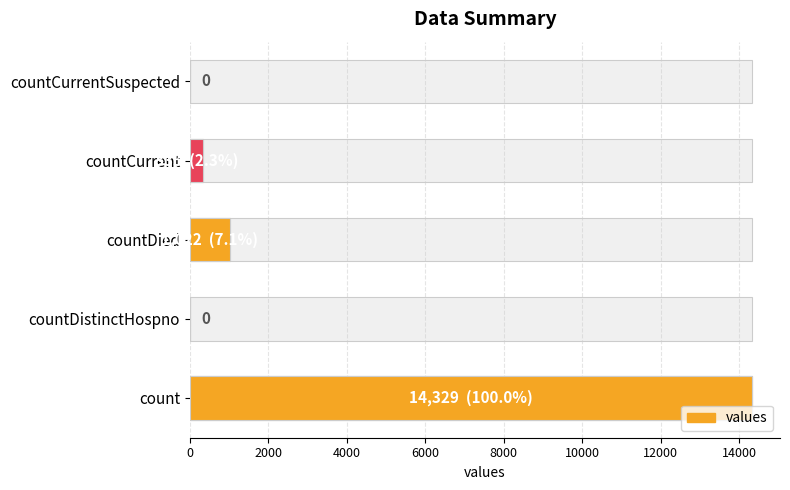

What is the difference between the second highest and minimum values?

1022